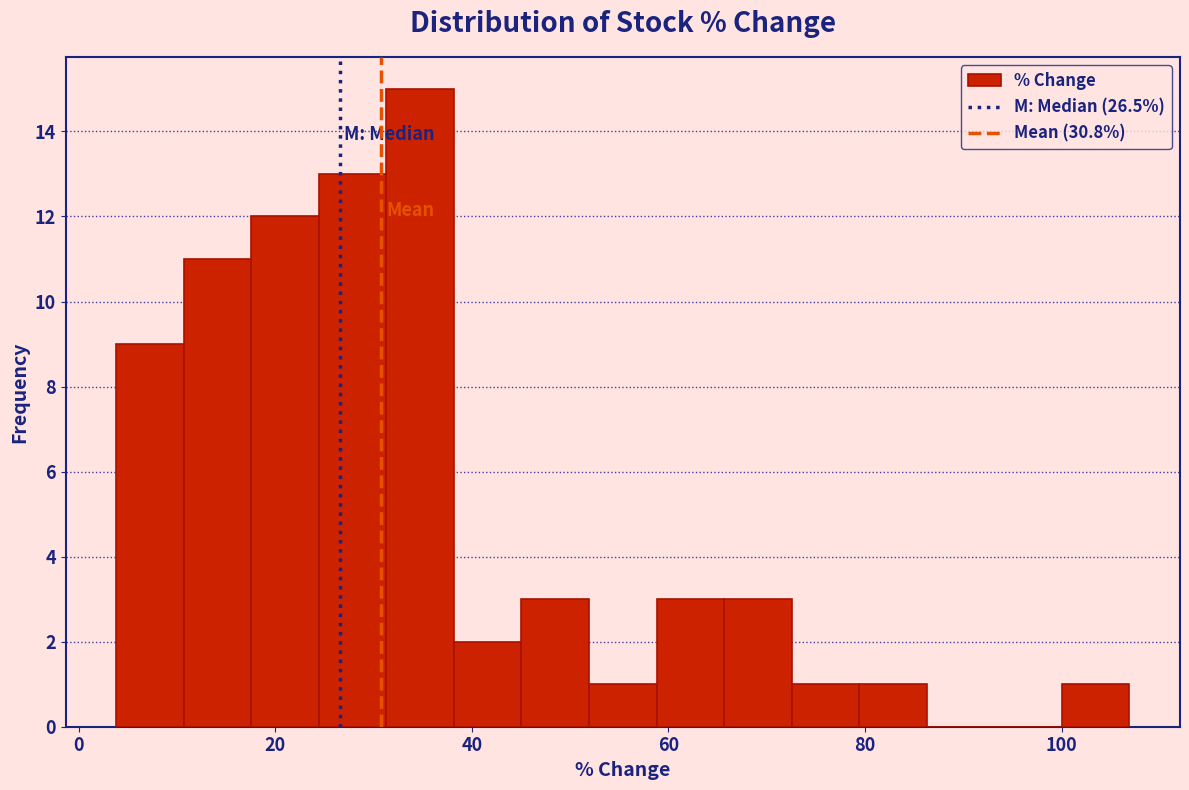

Around what value on the x-axis is the tallest bar? Give the approximate position of its centre, as read against the axis.

34